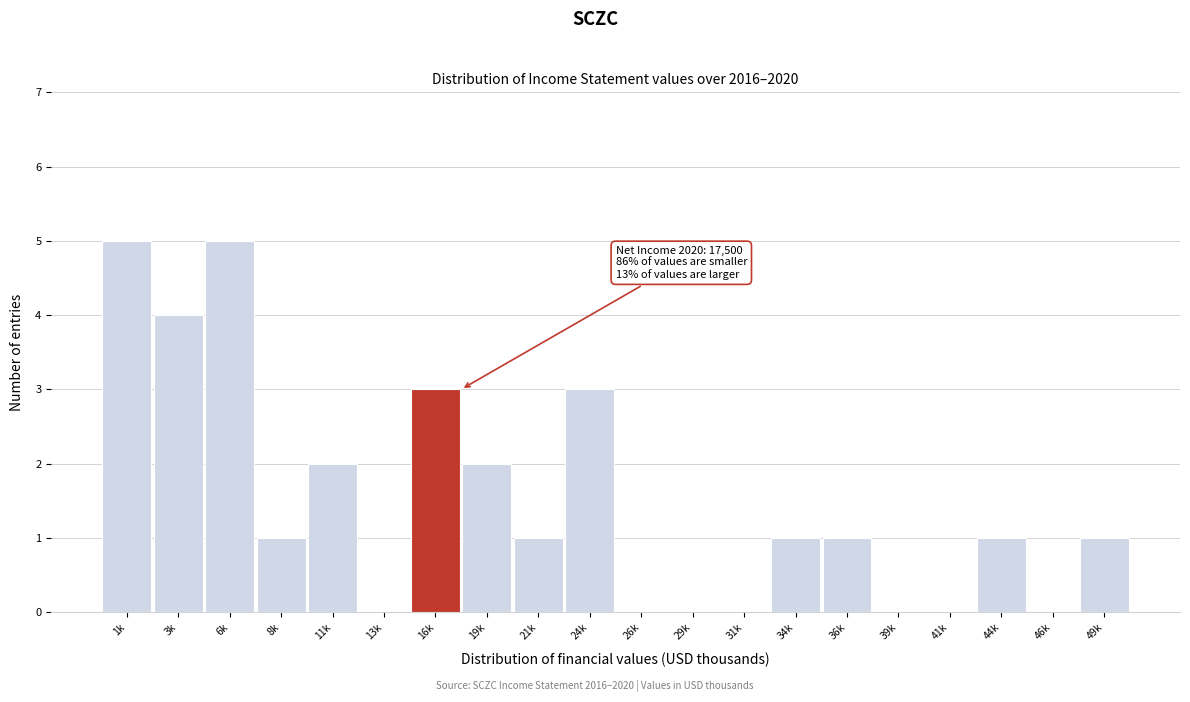

Reading right to left, extract all data points from this chart.

49k=1	46k=0	44k=1	41k=0	39k=0	36k=1	34k=1	31k=0	29k=0	26k=0	24k=3	21k=1	19k=2	16k=3	13k=0	11k=2	8k=1	6k=5	3k=4	1k=5